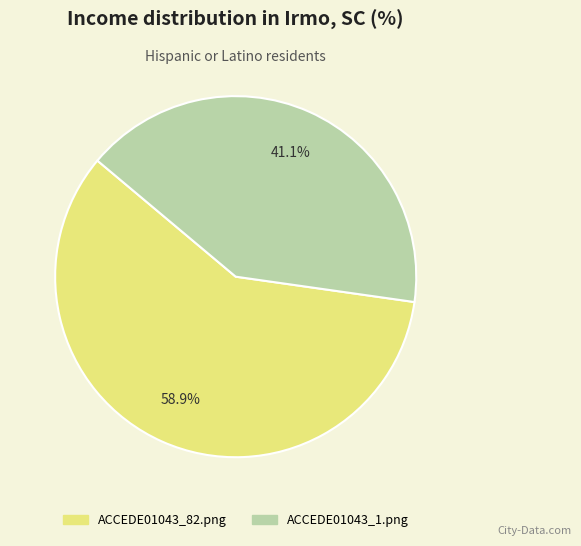

True or false: ACCEDE01043_82.png accounts for 69% of the total.

False